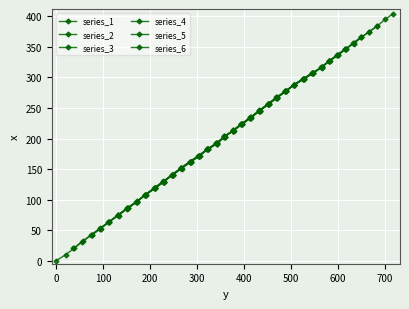

What are all the series names shown in the legend?

series_1, series_2, series_3, series_4, series_5, series_6